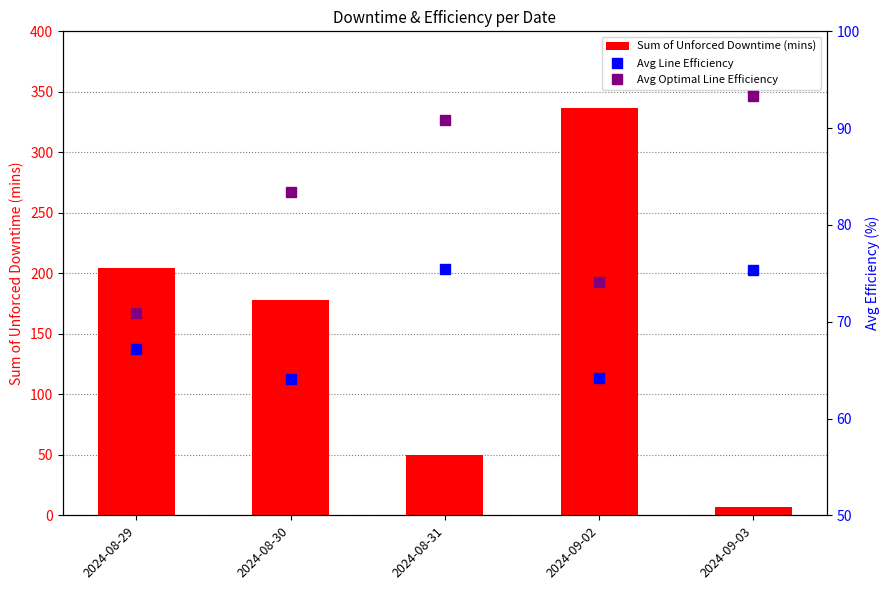

At 2024-08-31, list the series in order from largest to smallest.

Avg Optimal Line Efficiency, Avg Line Efficiency, Sum of Unforced Downtime (mins)